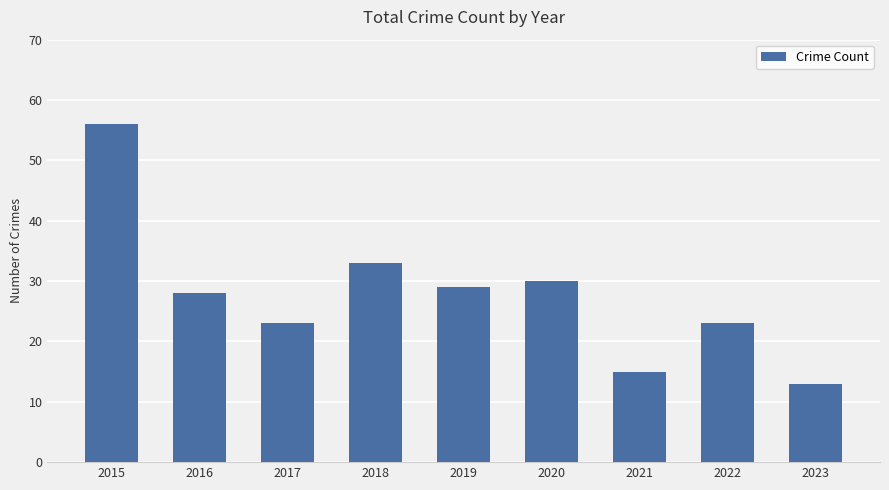

Reading left to right, transcribe all the data shown in this chart.

56	28	23	33	29	30	15	23	13